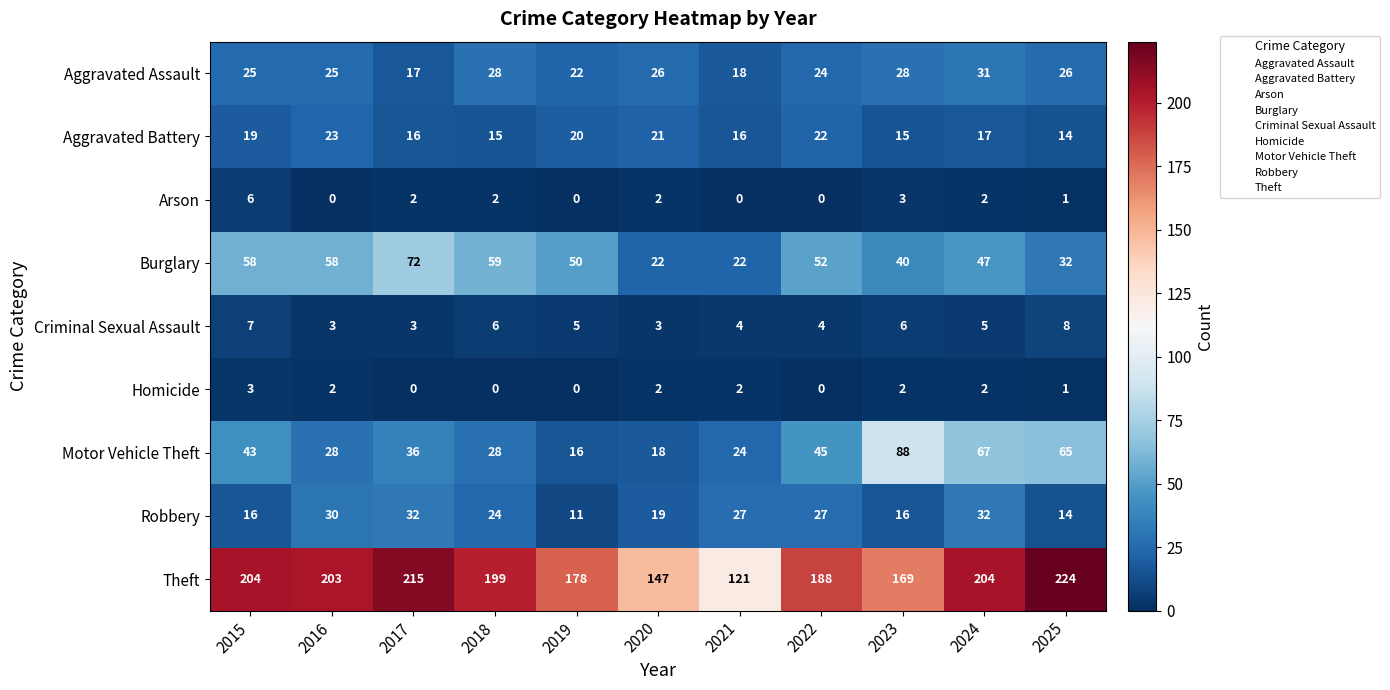

What is the maximum value shown in the chart?

224